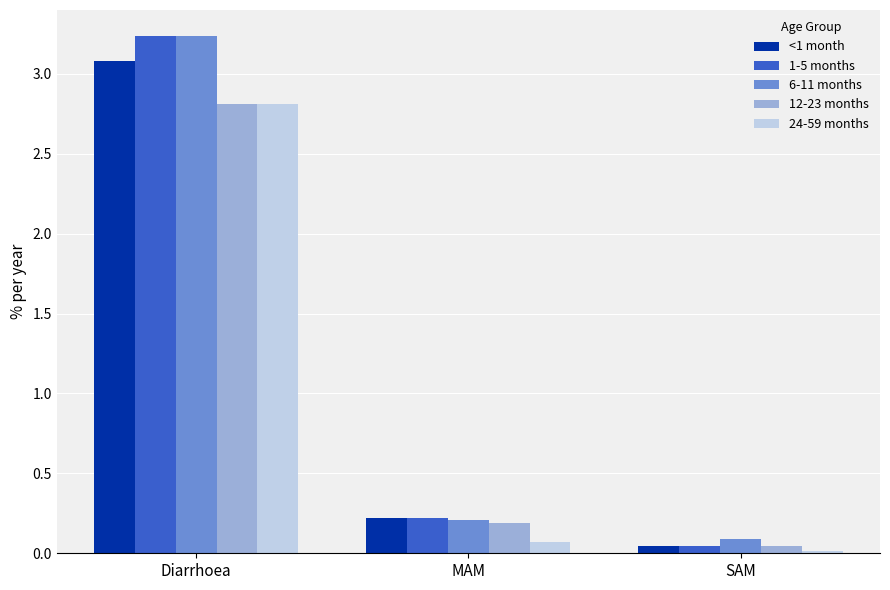

Is it true that <1 month equals 4.5 at Diarrhoea?

False